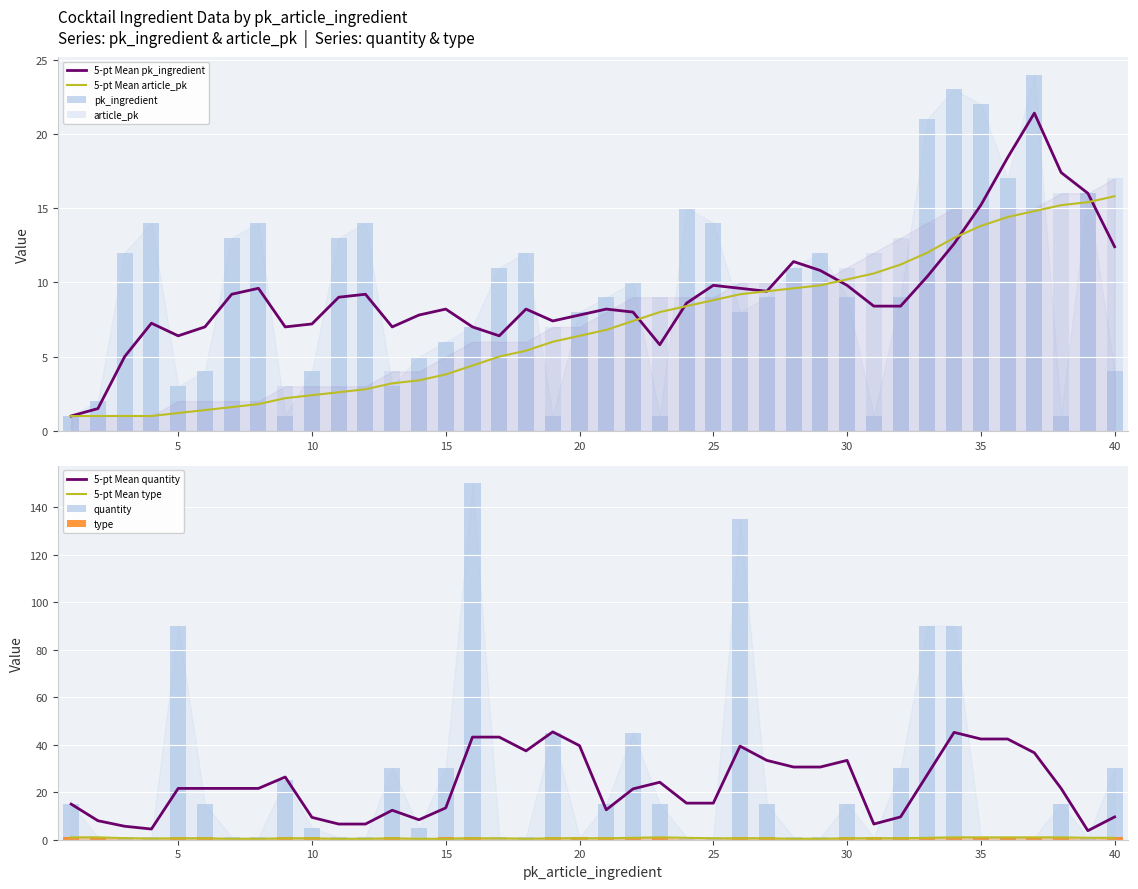

Reading left to right, extract all data points from this chart.

pk_ingredient: 1=1	2=2	3=12	4=14	5=3	6=4	7=13	8=14	9=1	10=4	11=13	12=14	13=3	14=5	15=6	16=7	17=11	18=12	19=1	20=8	21=9	22=10	23=1	24=15	25=14	26=8	27=9	28=11	29=12	30=9	31=1	32=9	33=21	34=23	35=22	36=17	37=24	38=1	39=16	40=4
article_pk: 1=1	2=1	3=1	4=1	5=2	6=2	7=2	8=2	9=3	10=3	11=3	12=3	13=4	14=4	15=5	16=6	17=6	18=6	19=7	20=7	21=8	22=9	23=9	24=9	25=9	26=10	27=10	28=10	29=10	30=11	31=12	32=13	33=14	34=15	35=15	36=15	37=15	38=16	39=16	40=17
quantity: 1=15	2=1	3=1	4=1	5=90	6=15	7=1	8=1	9=25	10=5	11=1	12=1	13=30	14=5	15=30	16=150	17=1	18=1	19=45	20=1	21=15	22=45	23=15	24=1	25=1	26=135	27=15	28=1	29=1	30=15	31=1	32=30	33=90	34=90	35=1	36=1	37=1	38=15	39=1	40=30
type: 1=1	2=1	3=0	4=0	5=1	6=1	7=0	8=0	9=1	10=1	11=0	12=0	13=1	14=0	15=1	16=1	17=0	18=0	19=1	20=1	21=1	22=1	23=1	24=0	25=0	26=1	27=1	28=0	29=0	30=1	31=1	32=1	33=1	34=1	35=1	36=1	37=1	38=1	39=0	40=1